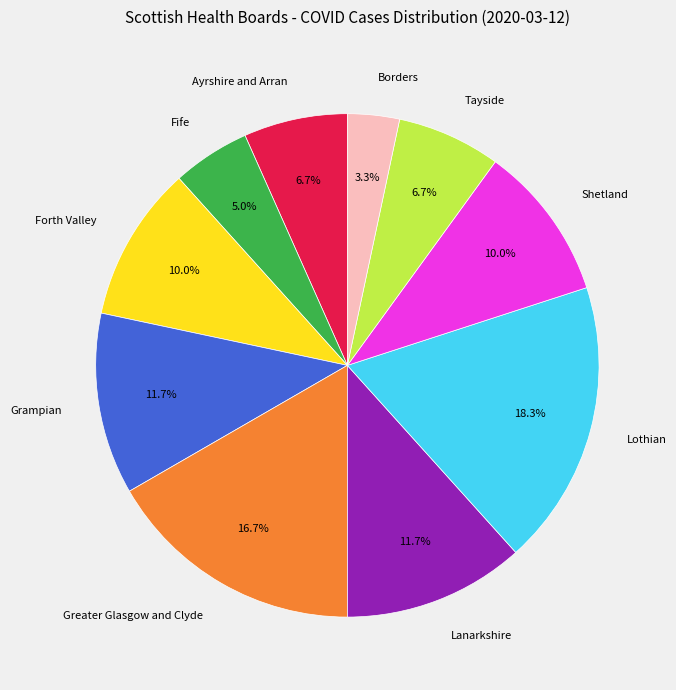

To the nearest percent, what portion does Lanarkshire represent?

12%